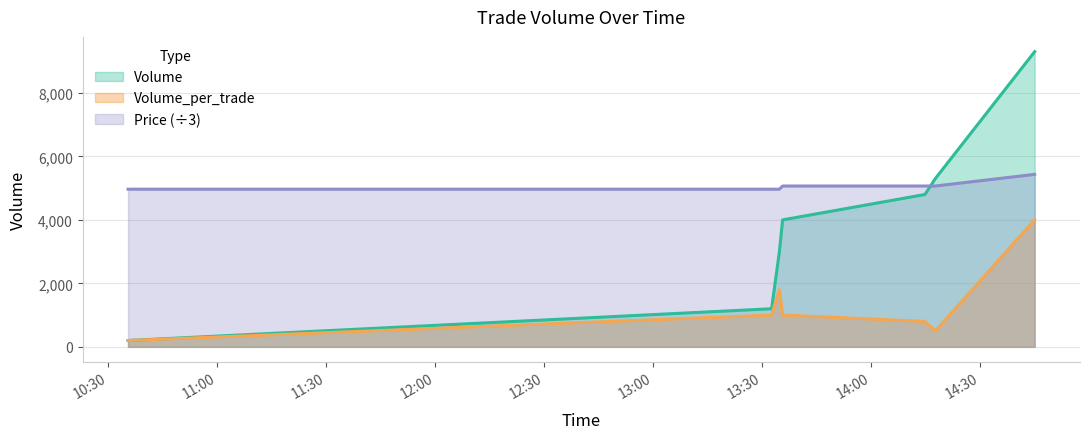

Which category has the highest value in the Volume series?

2021-10-06 14:45:04